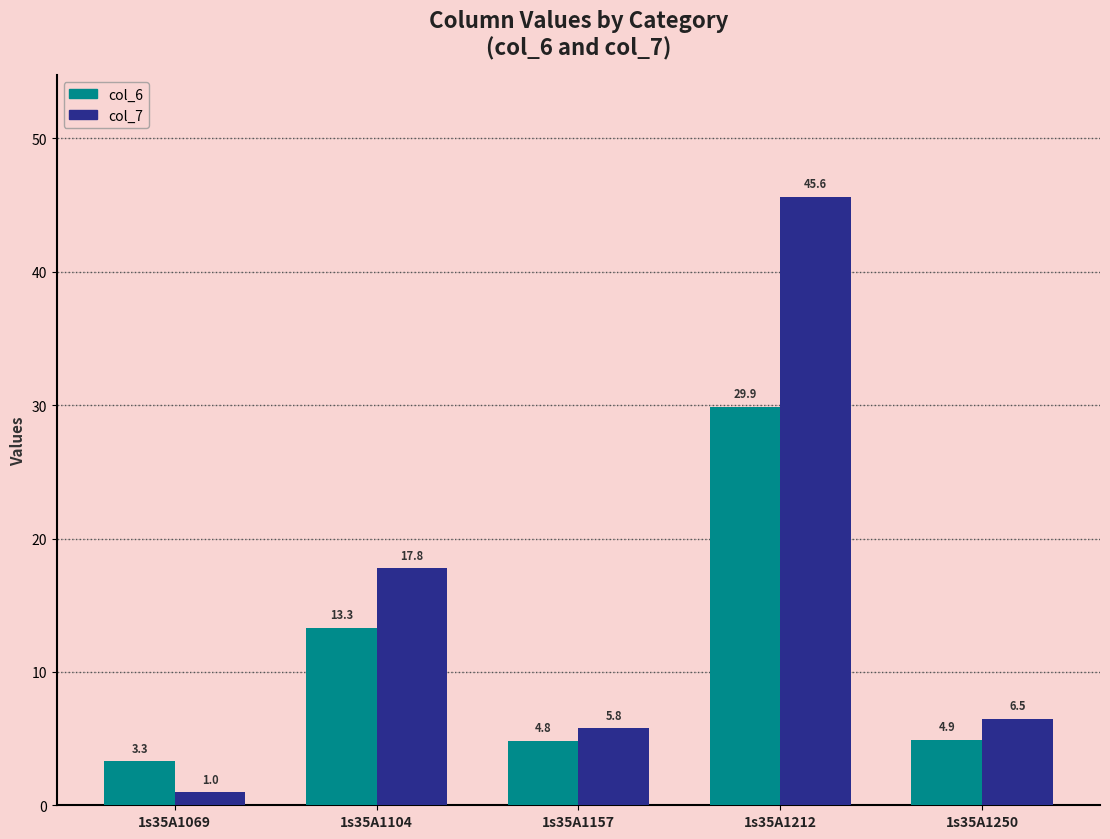

What is the value of the col_7 bar at the 5th from the left?

6.5